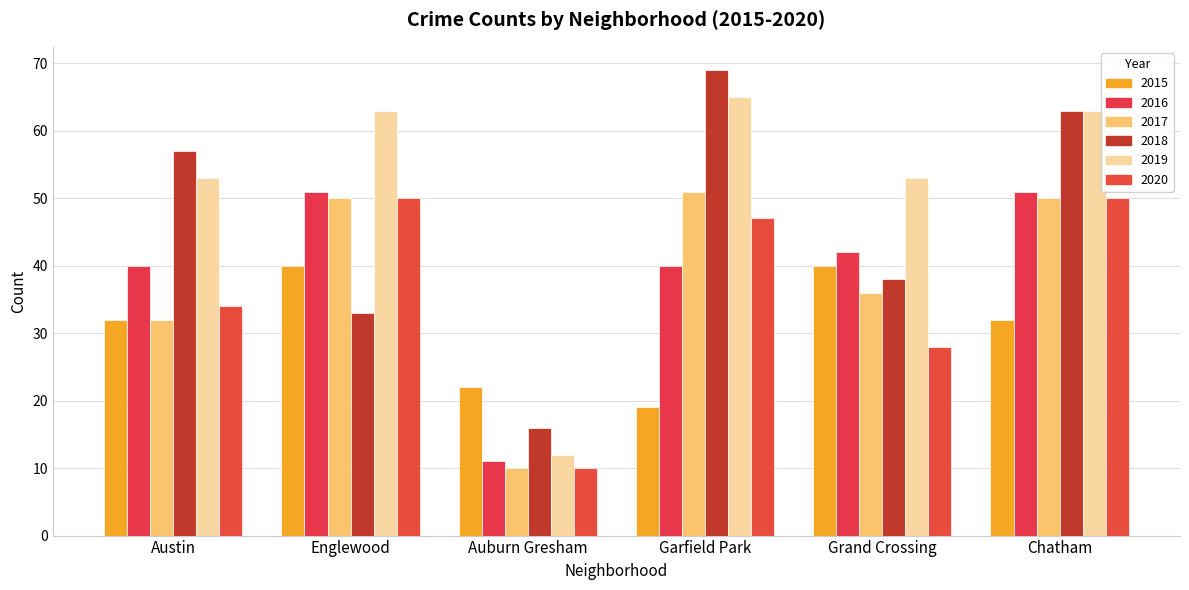

What position from the left is Grand Crossing?

5